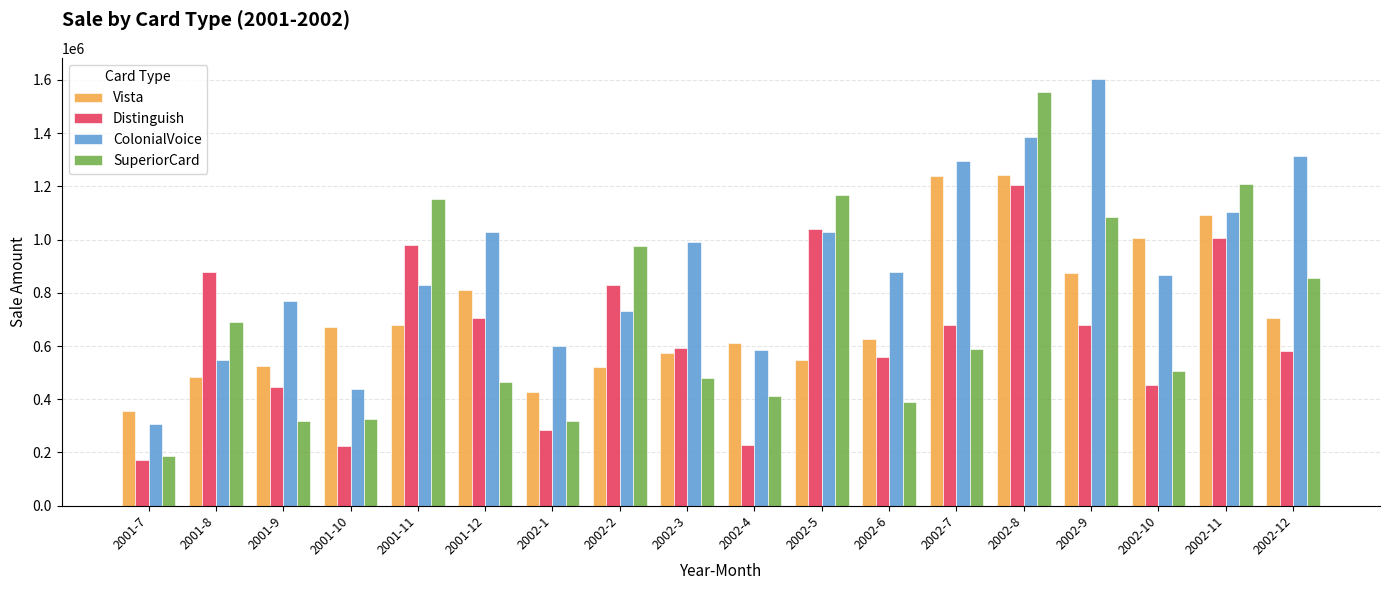

At which label does Distinguish reach its peak?

2002-8